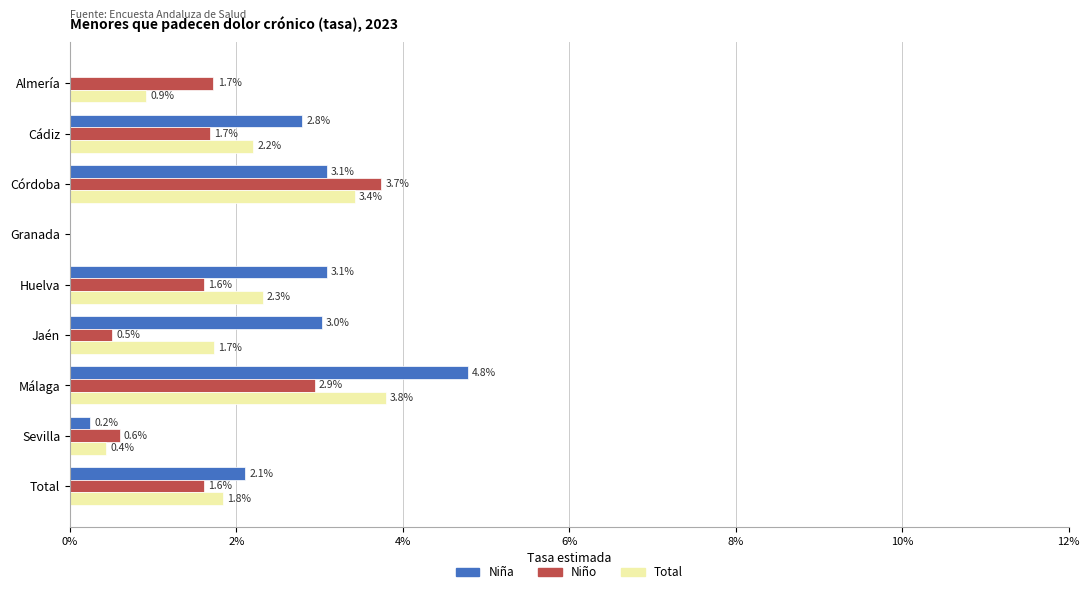

What are all the series names shown in the legend?

Niña, Niño, Total